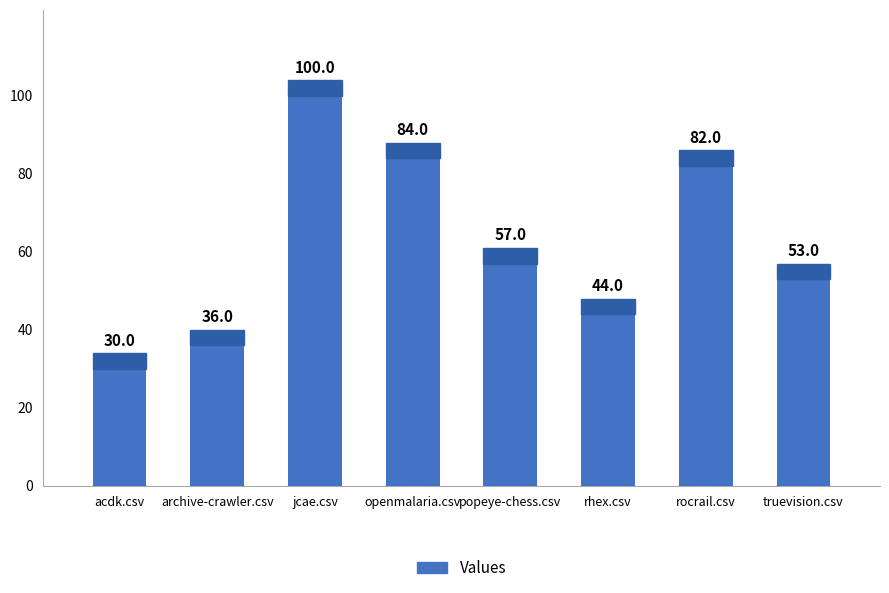

List the labels in order of value, largest first.

jcae.csv, openmalaria.csv, rocrail.csv, popeye-chess.csv, truevision.csv, rhex.csv, archive-crawler.csv, acdk.csv